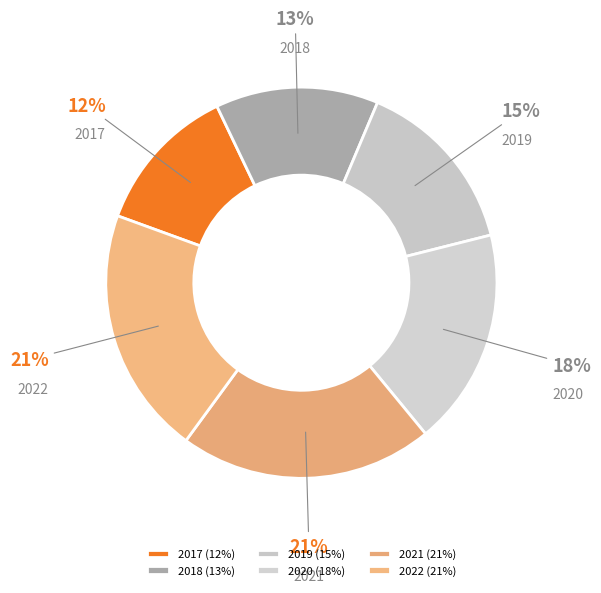

Does any single category account for the majority?

No